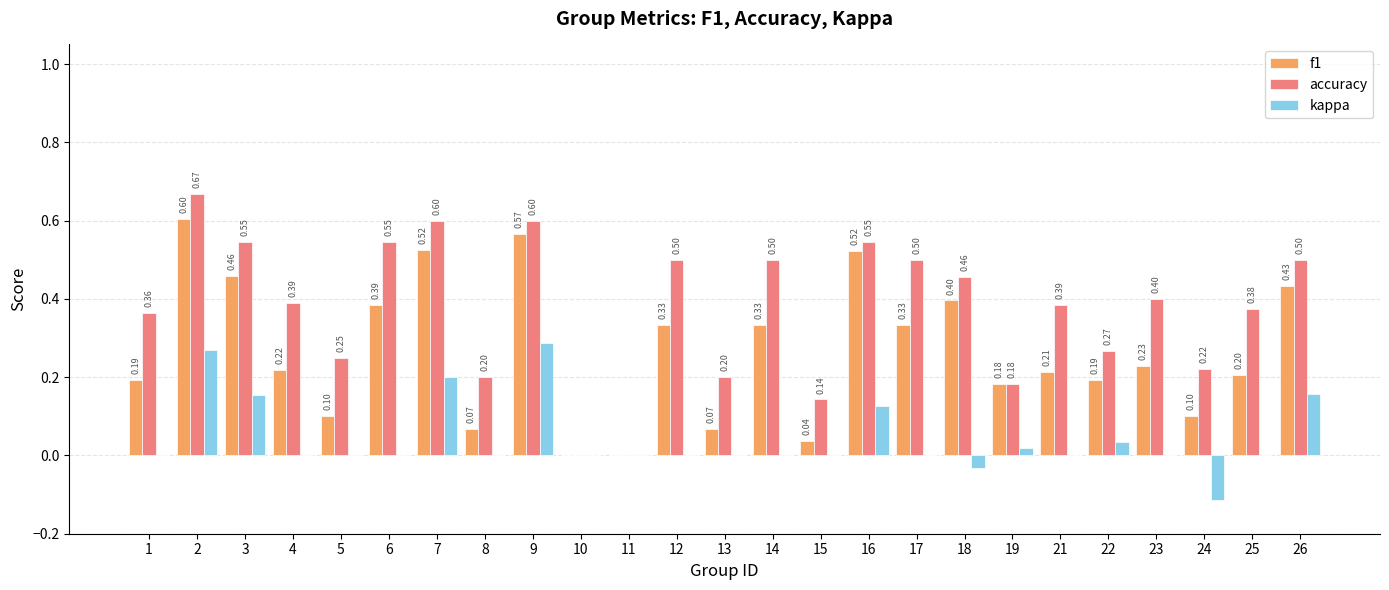

Between 9 and 11, which series saw the biggest shift?

accuracy